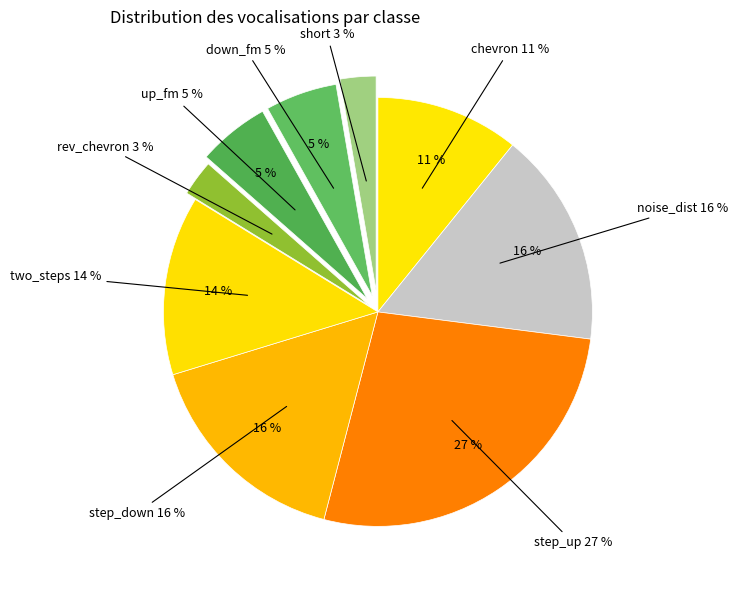

Count the number of slices in the pie.

9